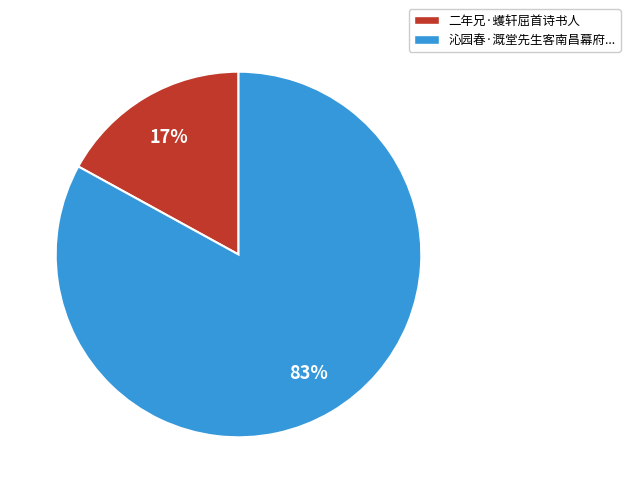

The 二年兄·蠖轩屈首诗书人 slice represents 17% of the pie. True or false?

True